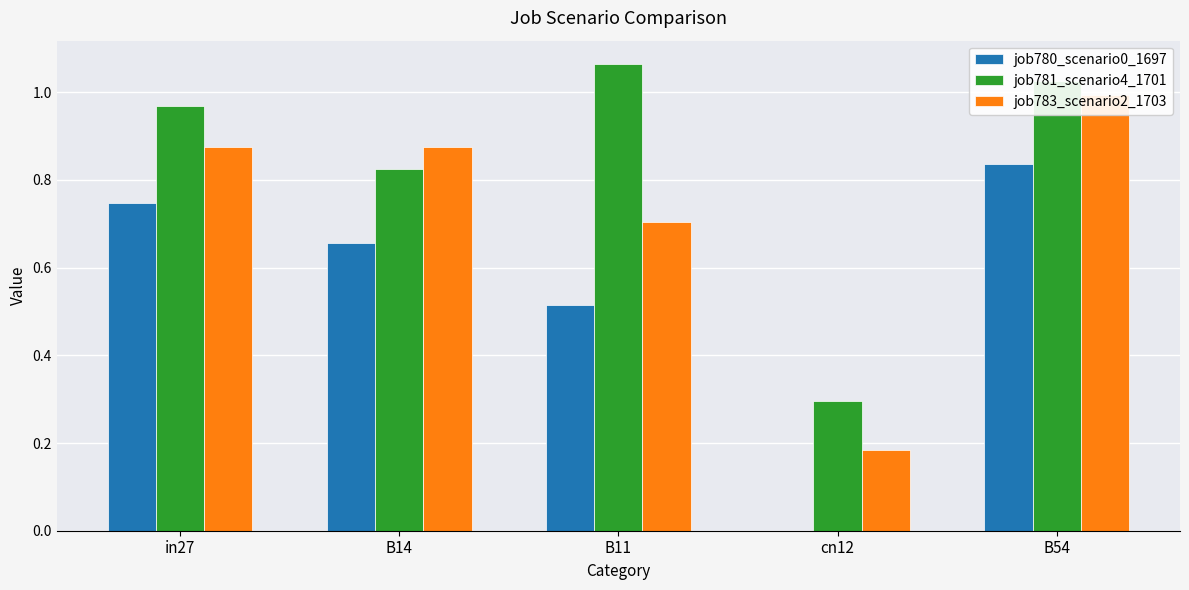

Which category has the lowest value in the job780_scenario0_1697 series?

cn12